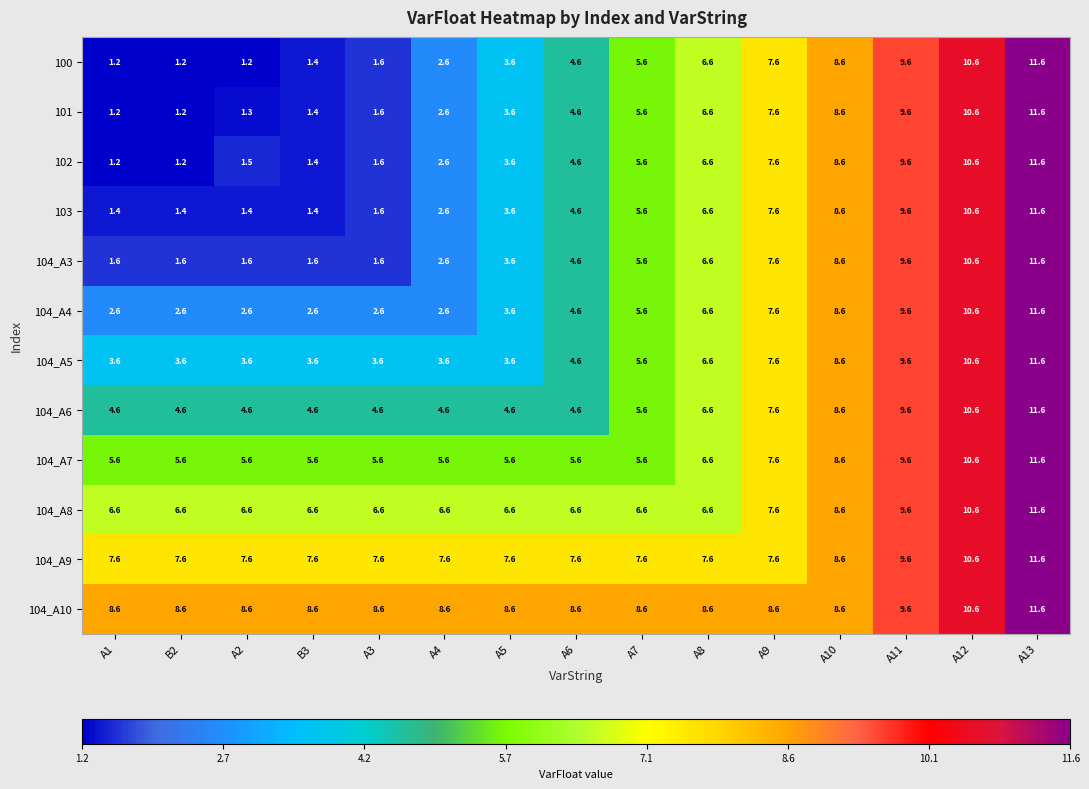

What is the sum of the 101 values at A9 and A11?

17.2